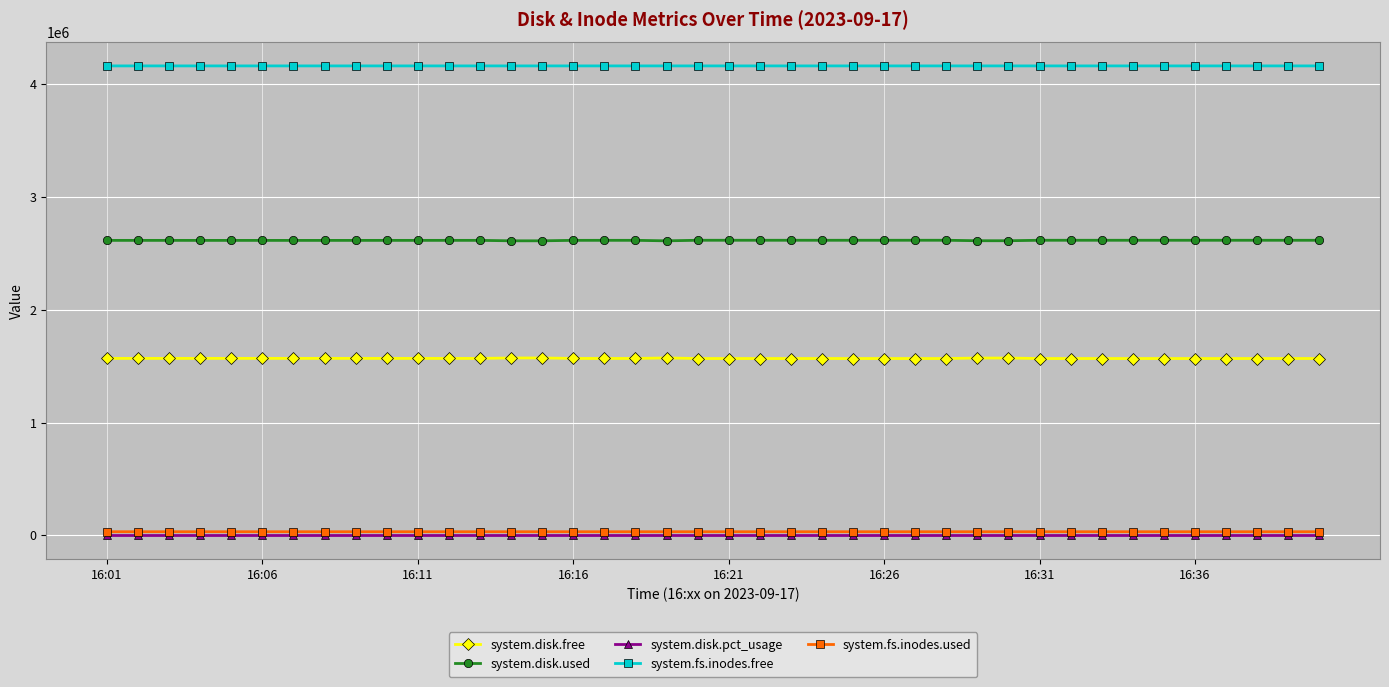

What is the value of the system.disk.free point at the 28th from the left?

1567828.0